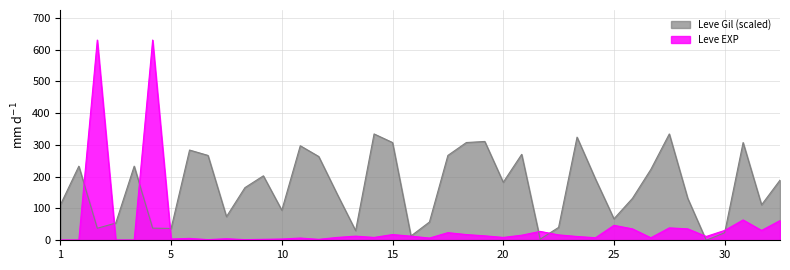

Reading left to right, extract all data points from this chart.

Leve EXP: 1=1.0	1=1.0	1=630.0	1=1.0	1=1.0	1=630.0	5=4.0	5=6.0	5=2.0	5=5.0	5=2.0	5=3.0	10=4.0	10=7.0	10=3.0	10=9.0	10=13.0	10=9.0	15=18.0	15=13.0	15=7.0	15=24.0	15=18.0	15=14.0	20=9.0	20=16.0	20=28.0	20=17.0	20=12.0	20=8.0	25=47.0	25=36.0	25=8.0	25=39.0	25=36.0	25=12.0	30=31.0	30=64.0	30=31.0	30=62.0
Leve Gil: 1=111.5	1=233.2	1=37.9	1=54.1	1=233.2	1=38.2	5=37.2	5=283.9	5=267.0	5=74.4	5=165.6	5=202.8	10=94.6	10=297.4	10=263.6	10=145.3	10=30.4	10=334.6	15=307.6	15=13.5	15=57.5	15=267.0	15=307.6	15=310.9	20=182.5	20=270.4	20=3.4	20=40.6	20=324.4	20=192.6	25=67.6	25=131.8	25=223.1	25=334.6	25=131.8	25=0.0	30=23.7	30=307.6	30=111.5	30=189.3